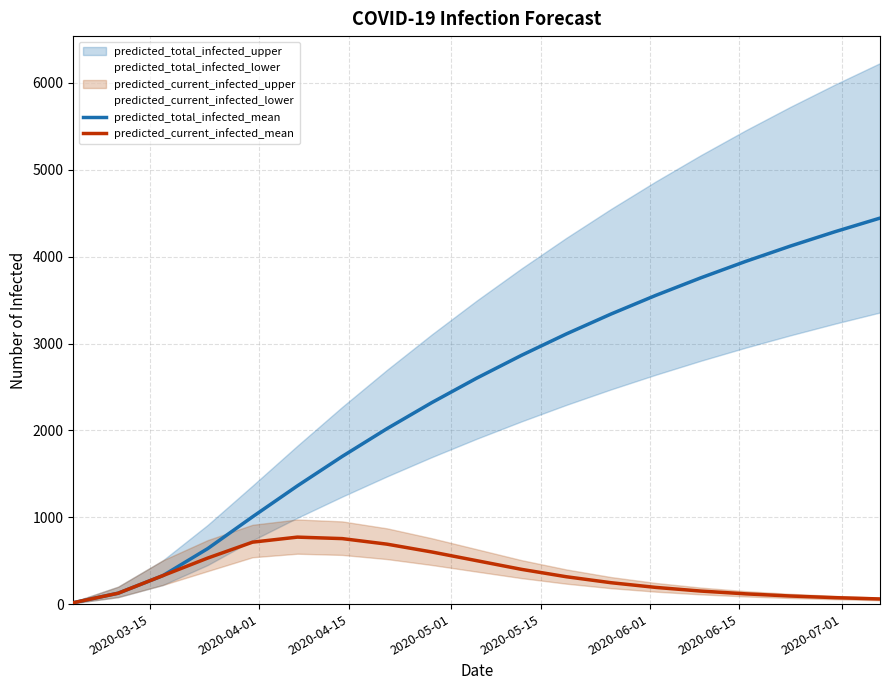

Rank the series by their average value, from highest to lowest.

predicted_total_infected_mean, predicted_current_infected_mean